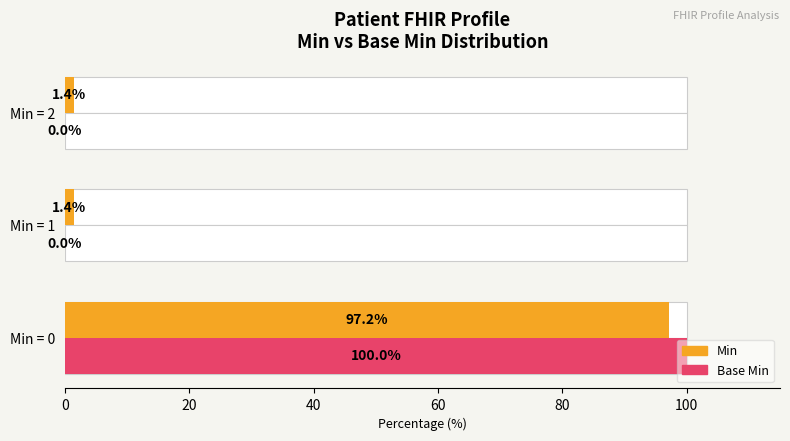

Are the bars grouped side by side (vs. stacked)?

Yes